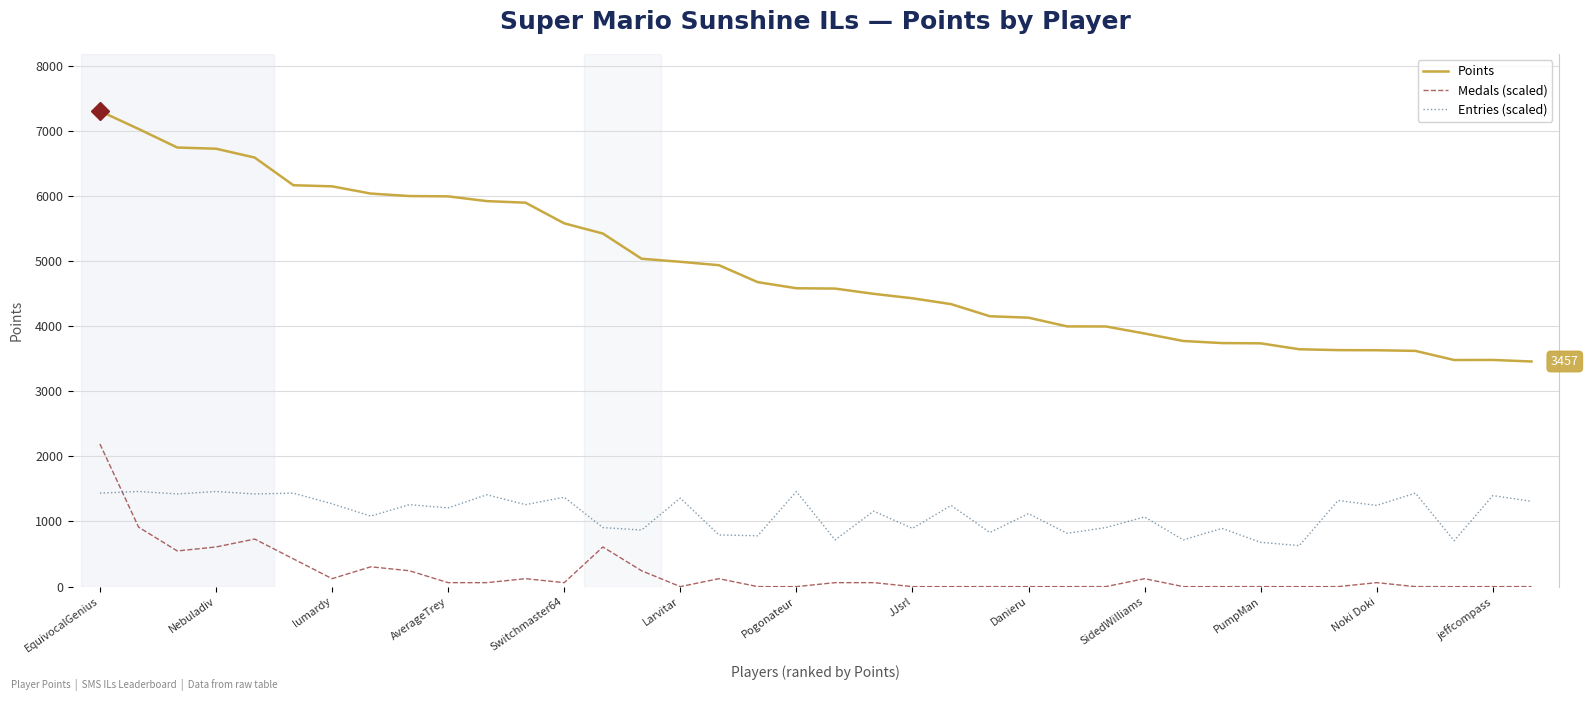

Rank the series by their average value, from lowest to highest.

Medals (scaled), Entries (scaled), Points